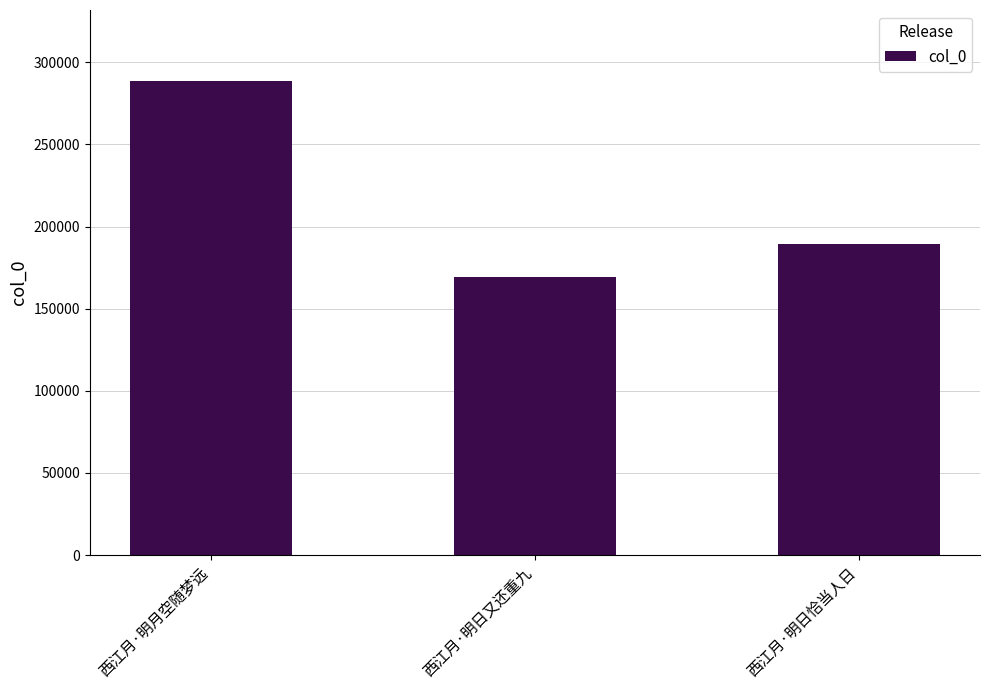

What is the maximum value shown in the chart?

288502